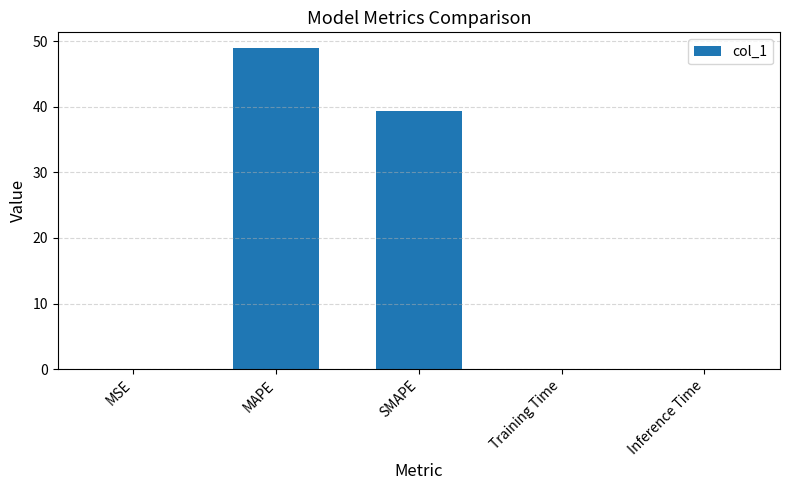

True or false: the data shows 84.3 at MAPE.

False